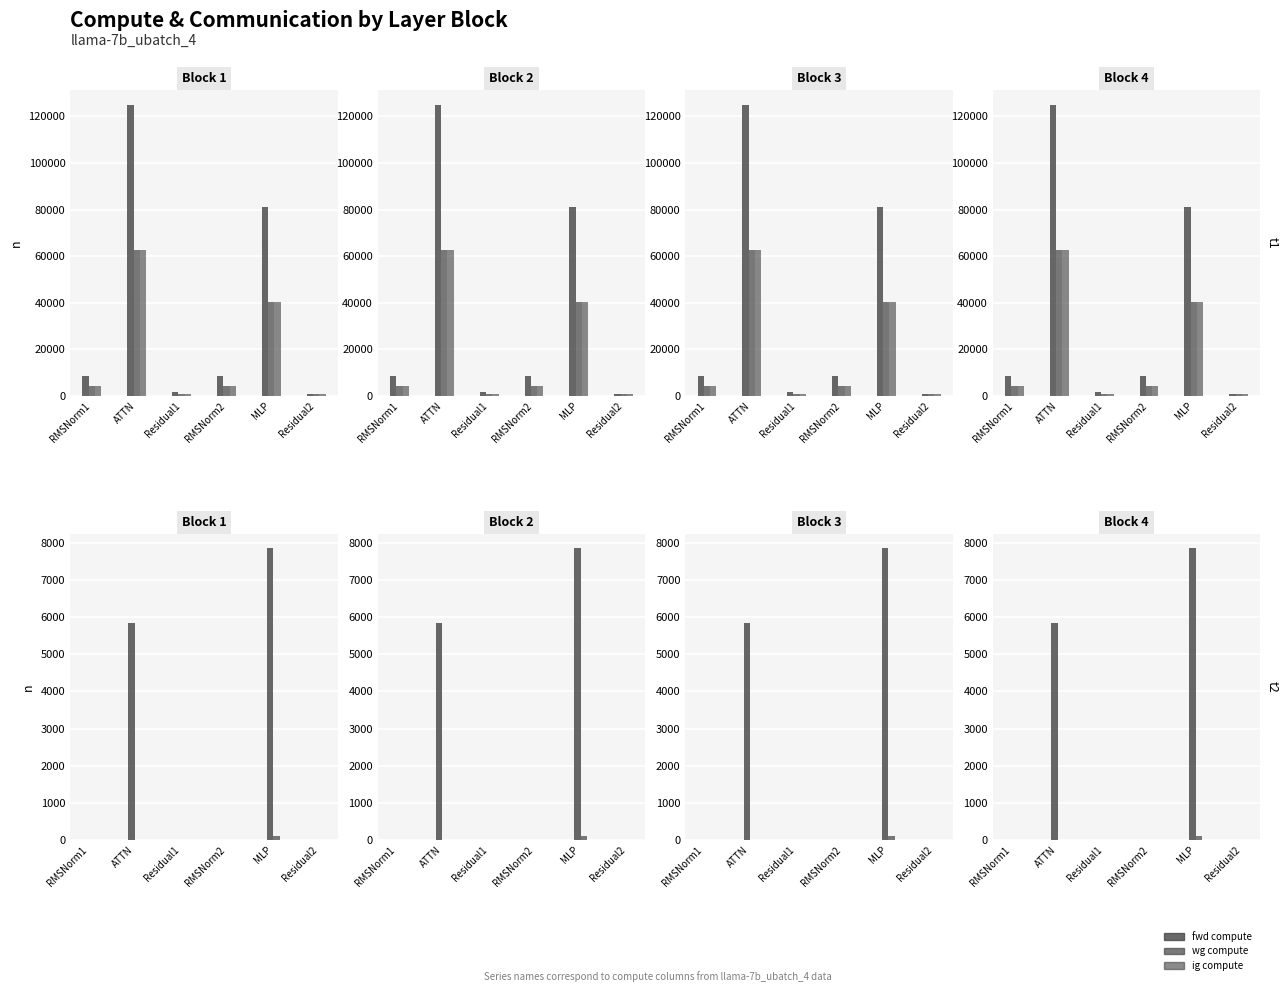

At which category is the sum across all series the highest?

ATTN